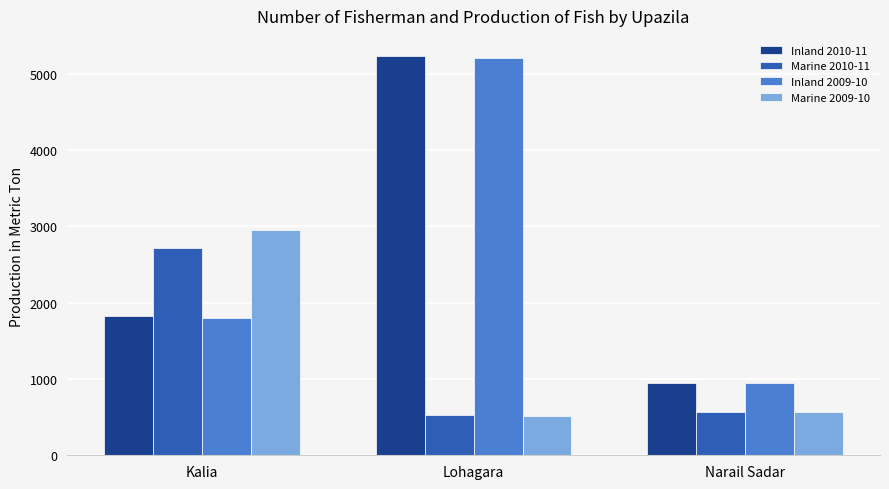

What are all the series names shown in the legend?

Inland 2010-11, Marine 2010-11, Inland 2009-10, Marine 2009-10